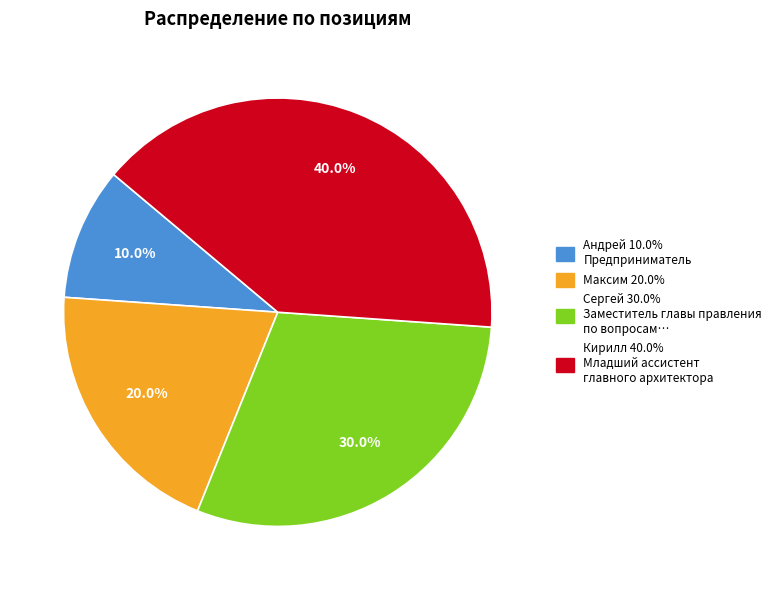

Does Сергей account for over 50% of the chart?

No